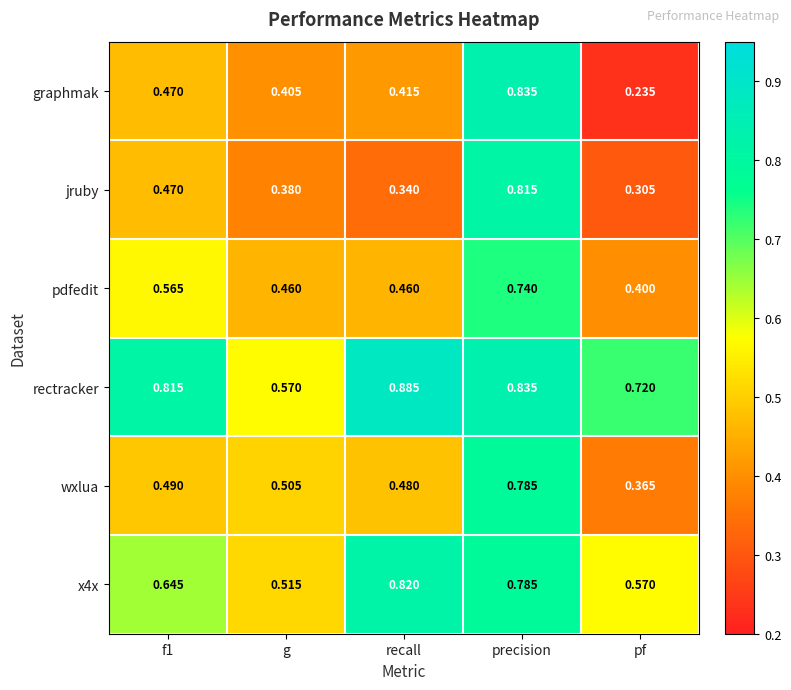

Which series has the largest range (max minus min)?

graphmak